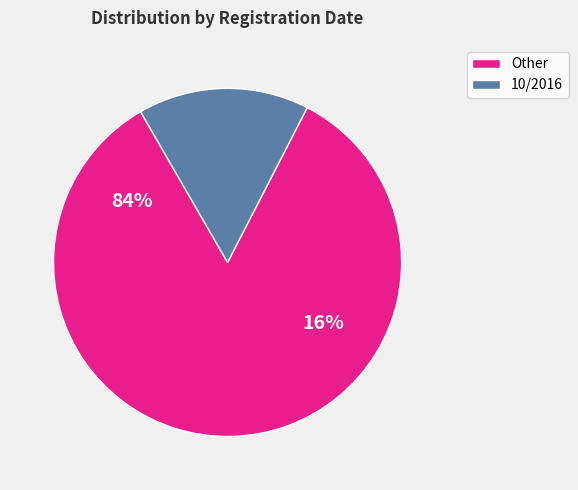

The 08/2013 slice represents 21% of the pie. True or false?

False